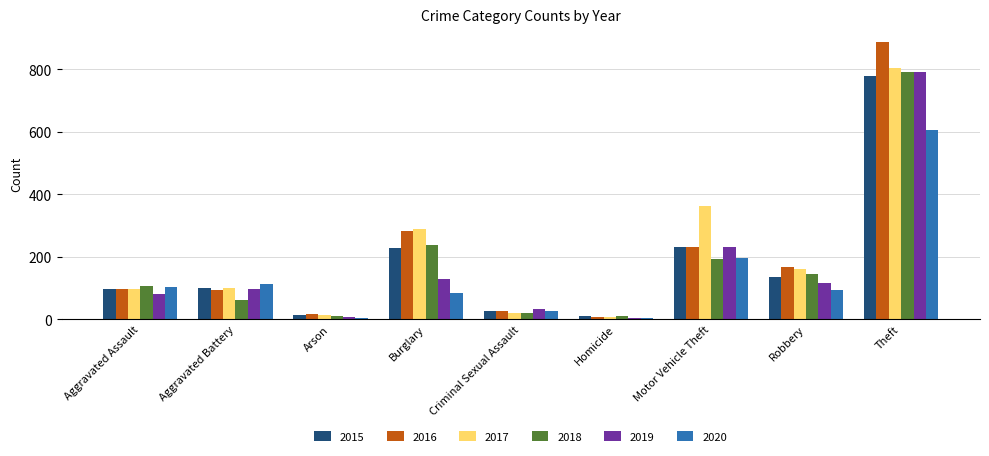

The 2015 series shows 479 at Theft. True or false?

False